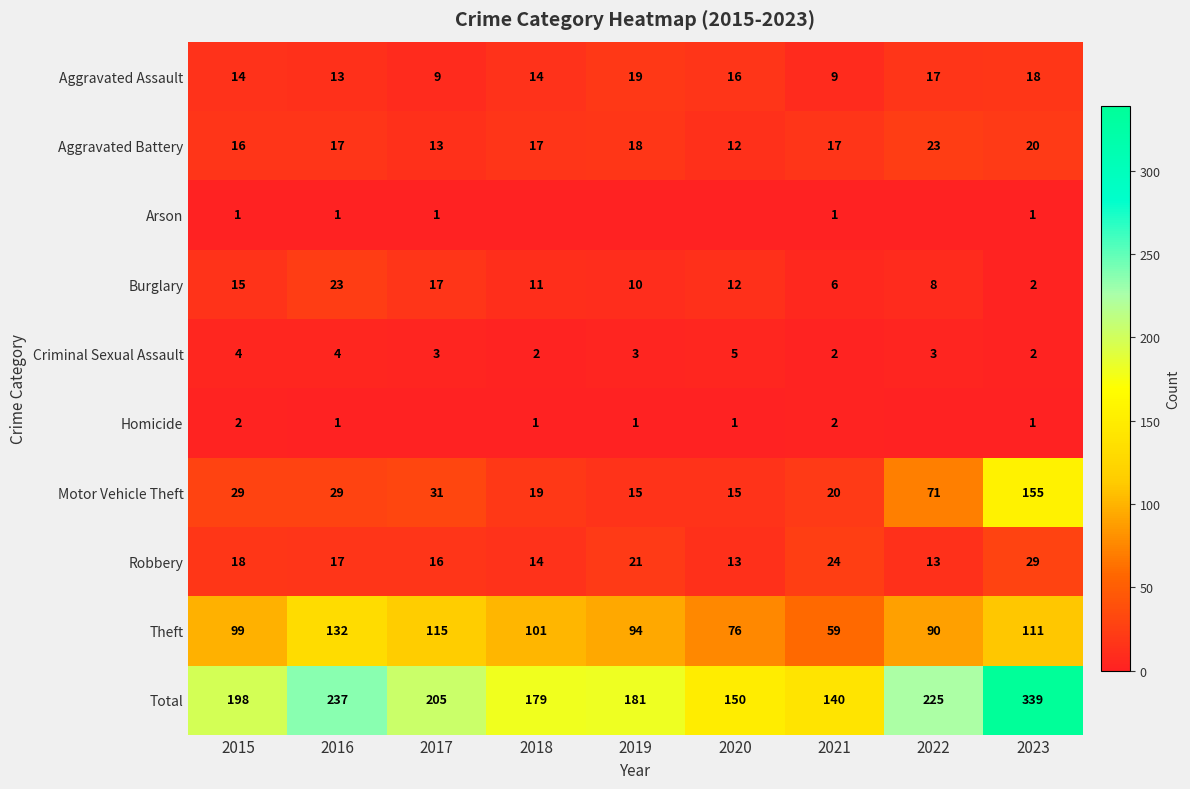

The value of Aggravated Battery at 2018 is 4. True or false?

False